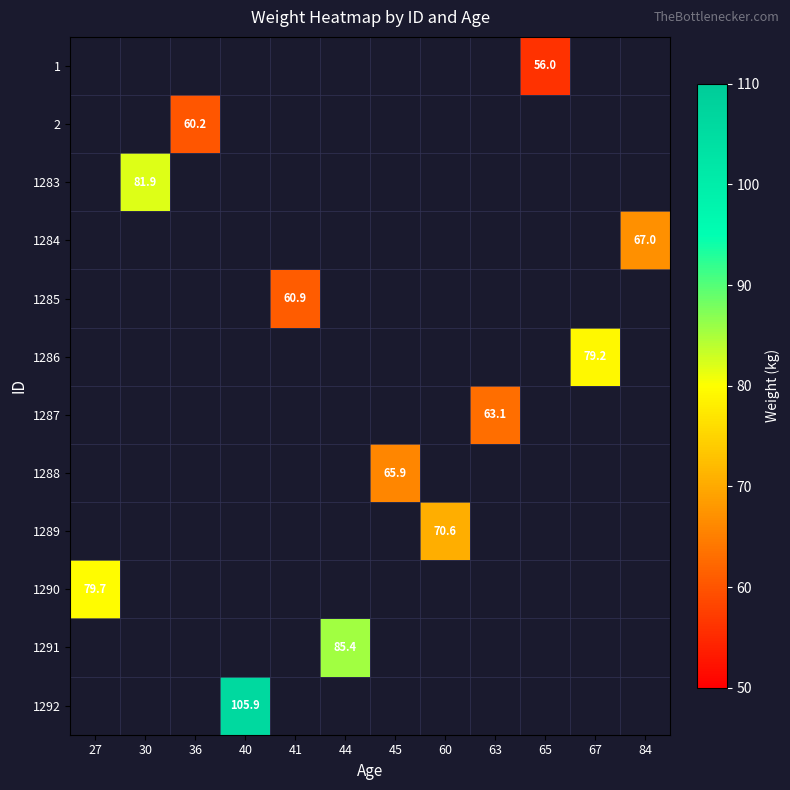

Where is 1290 nearest to the value 79?

27